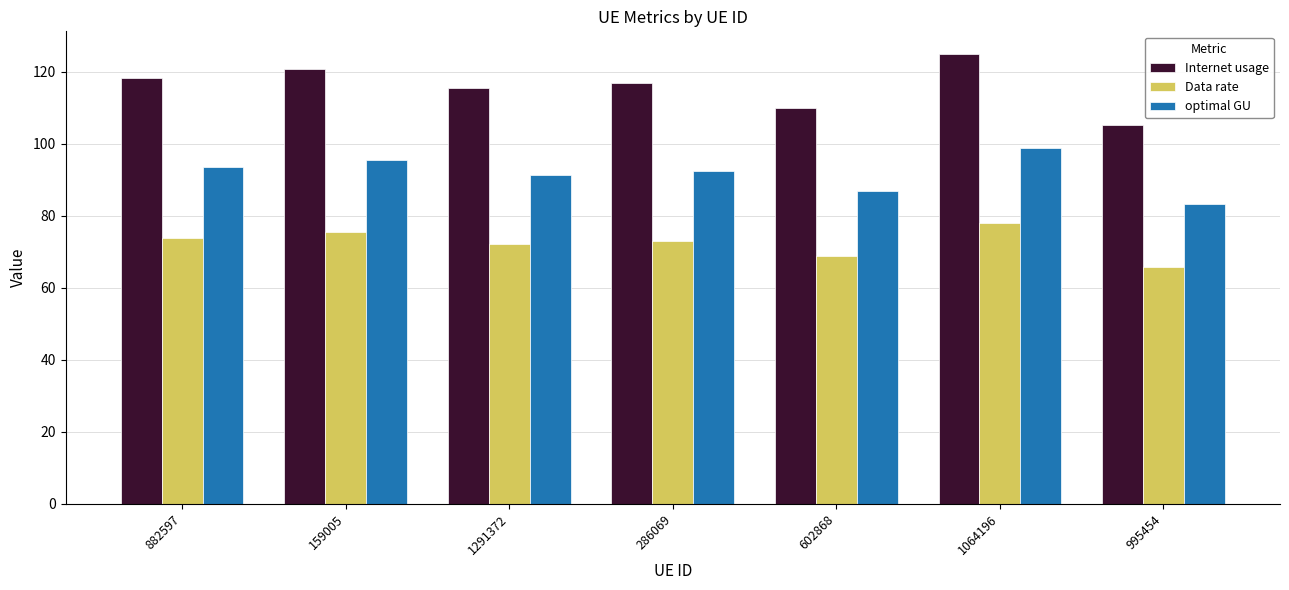

What value does the Internet usage series have at 1291372?

115.6